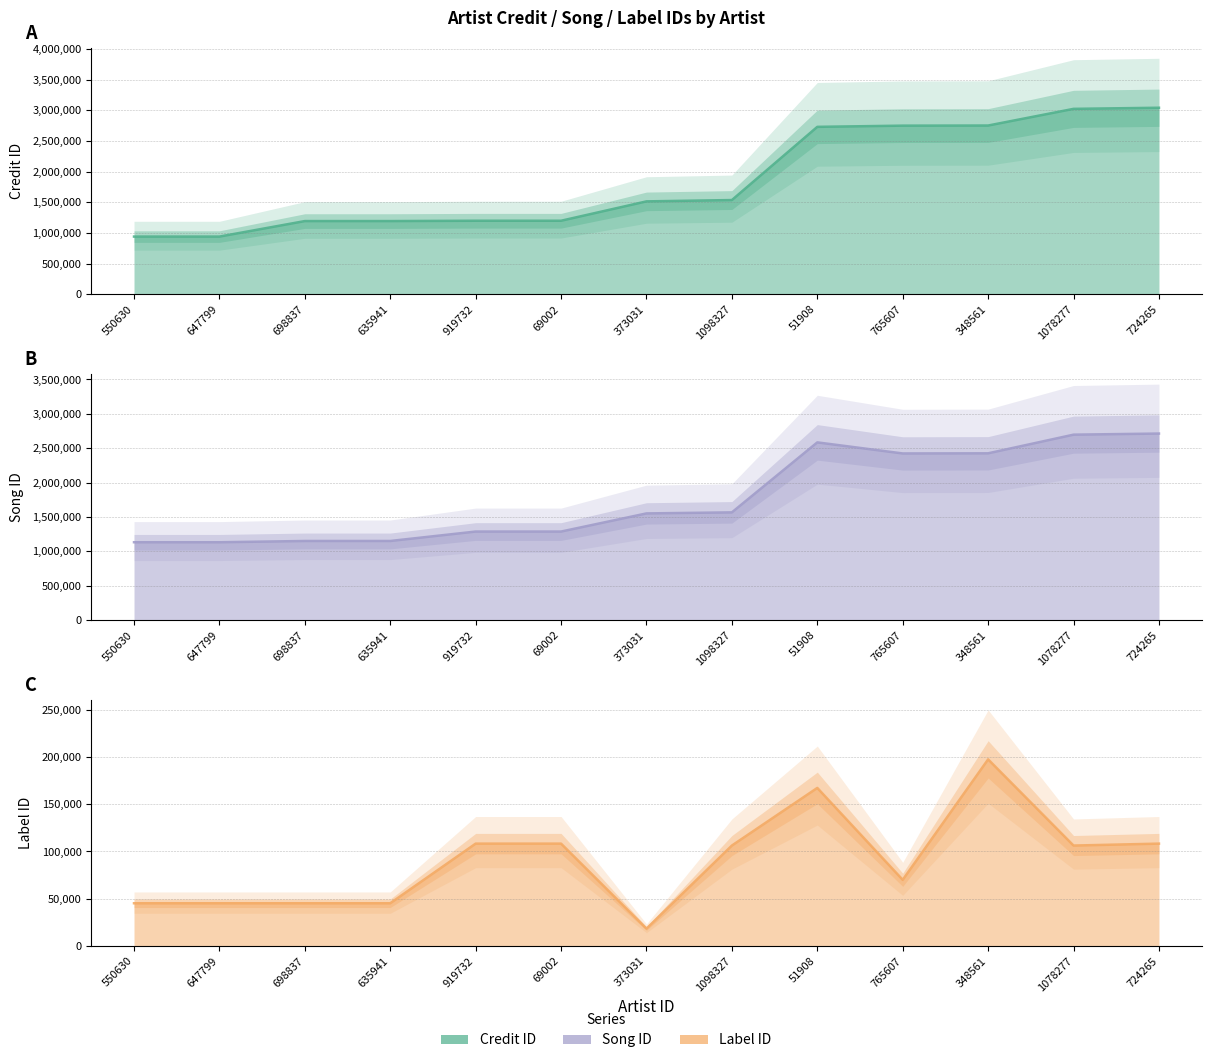

Is it true that labelid equals 108259 at 69002?

True